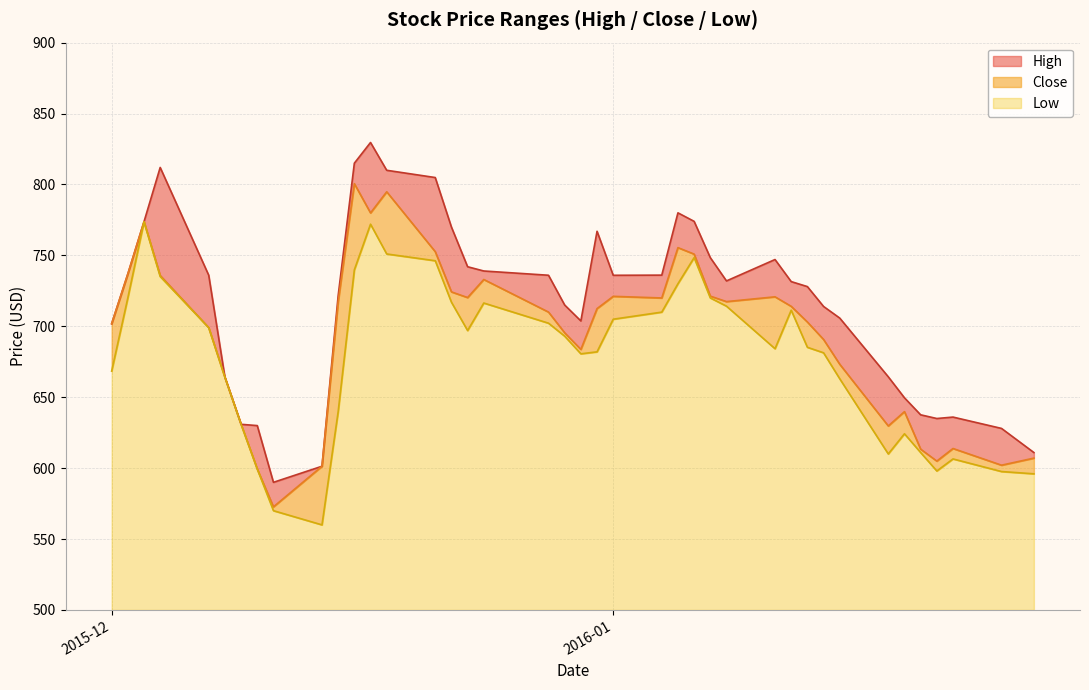

What is the maximum value for Low?

273.8